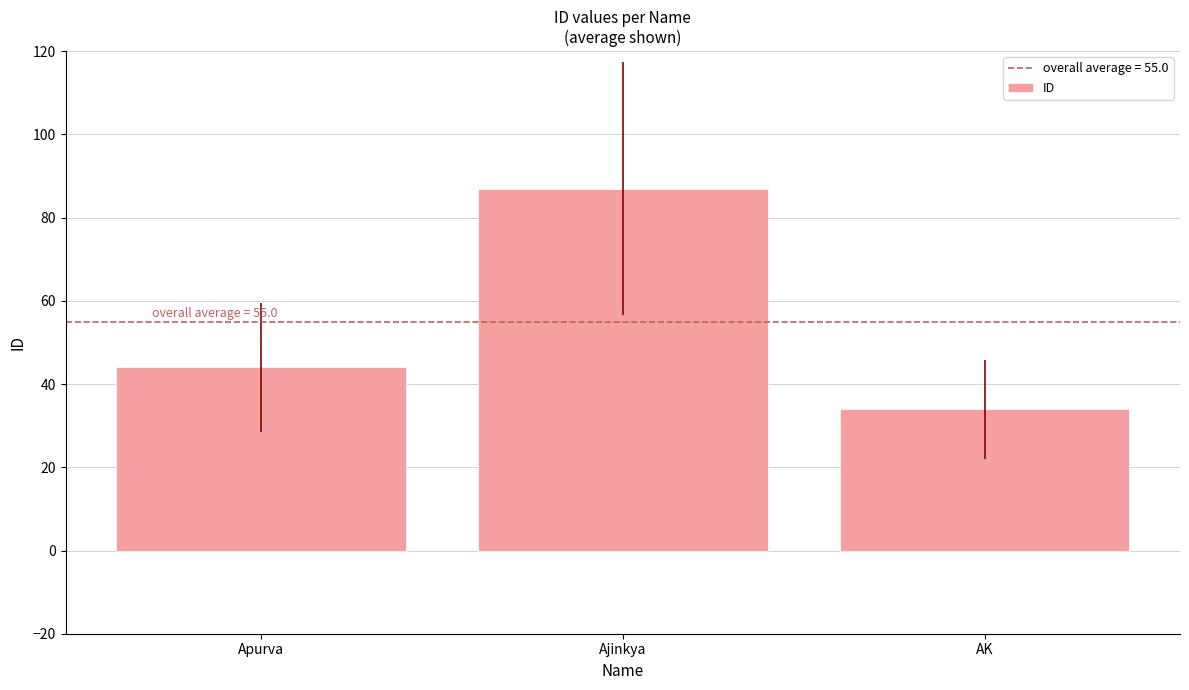

How many bars are there in total?

3